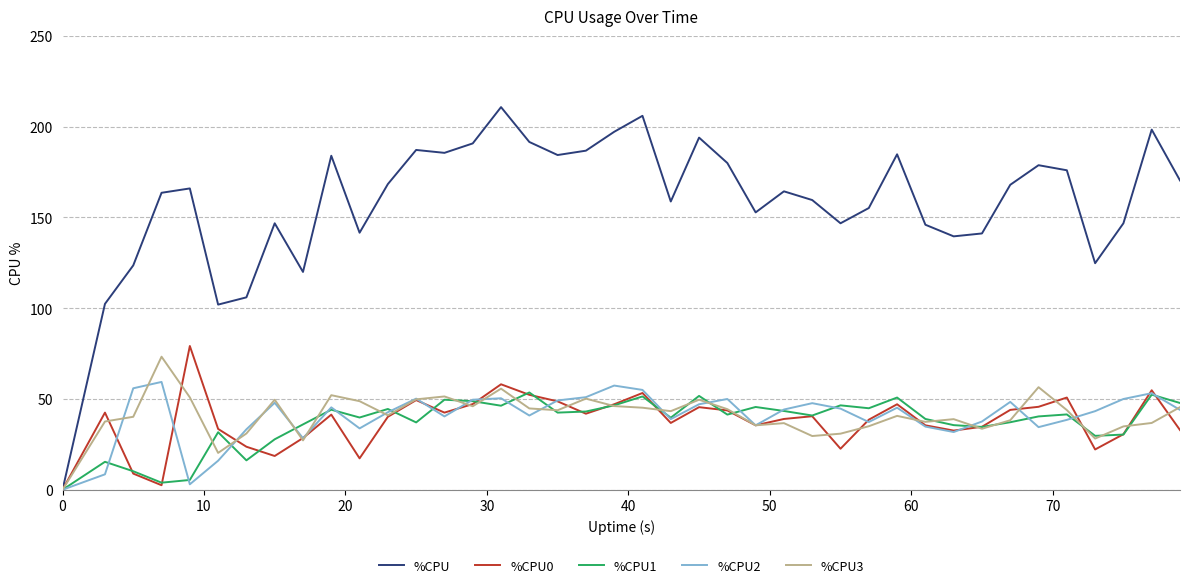

Which series has the largest total across all categories?

%CPU